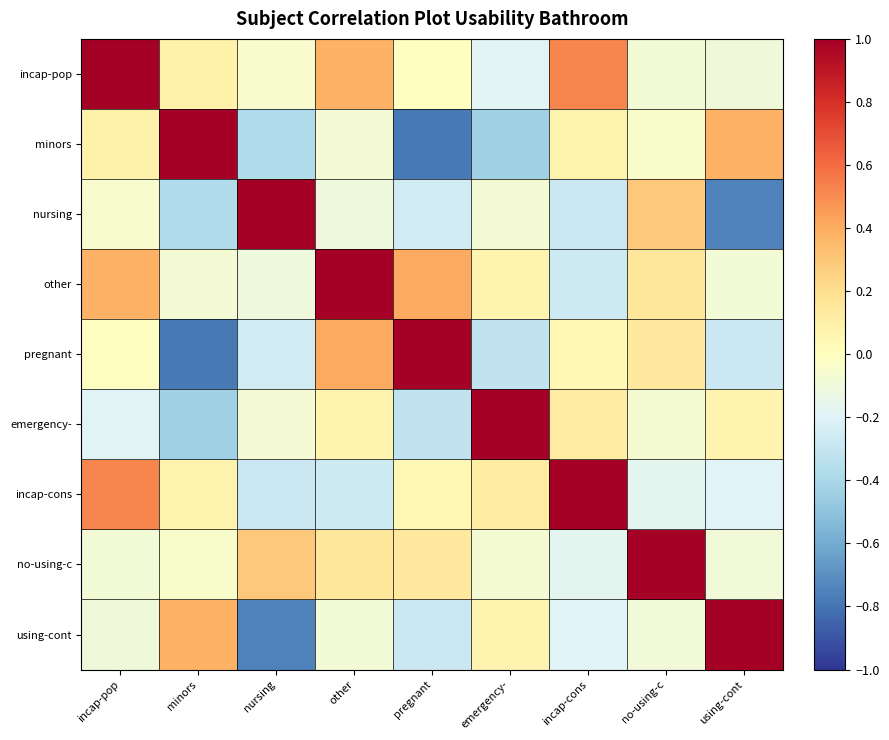

At which category is the sum across all series the highest?

incap-pop